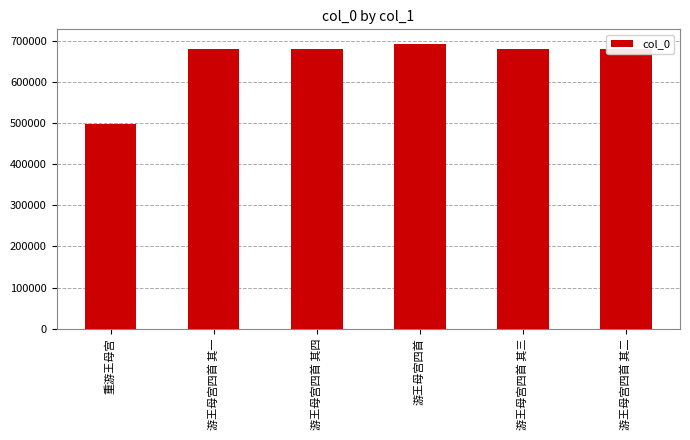

Is it true that the value at 游王母宫四首 is 1117078?

False